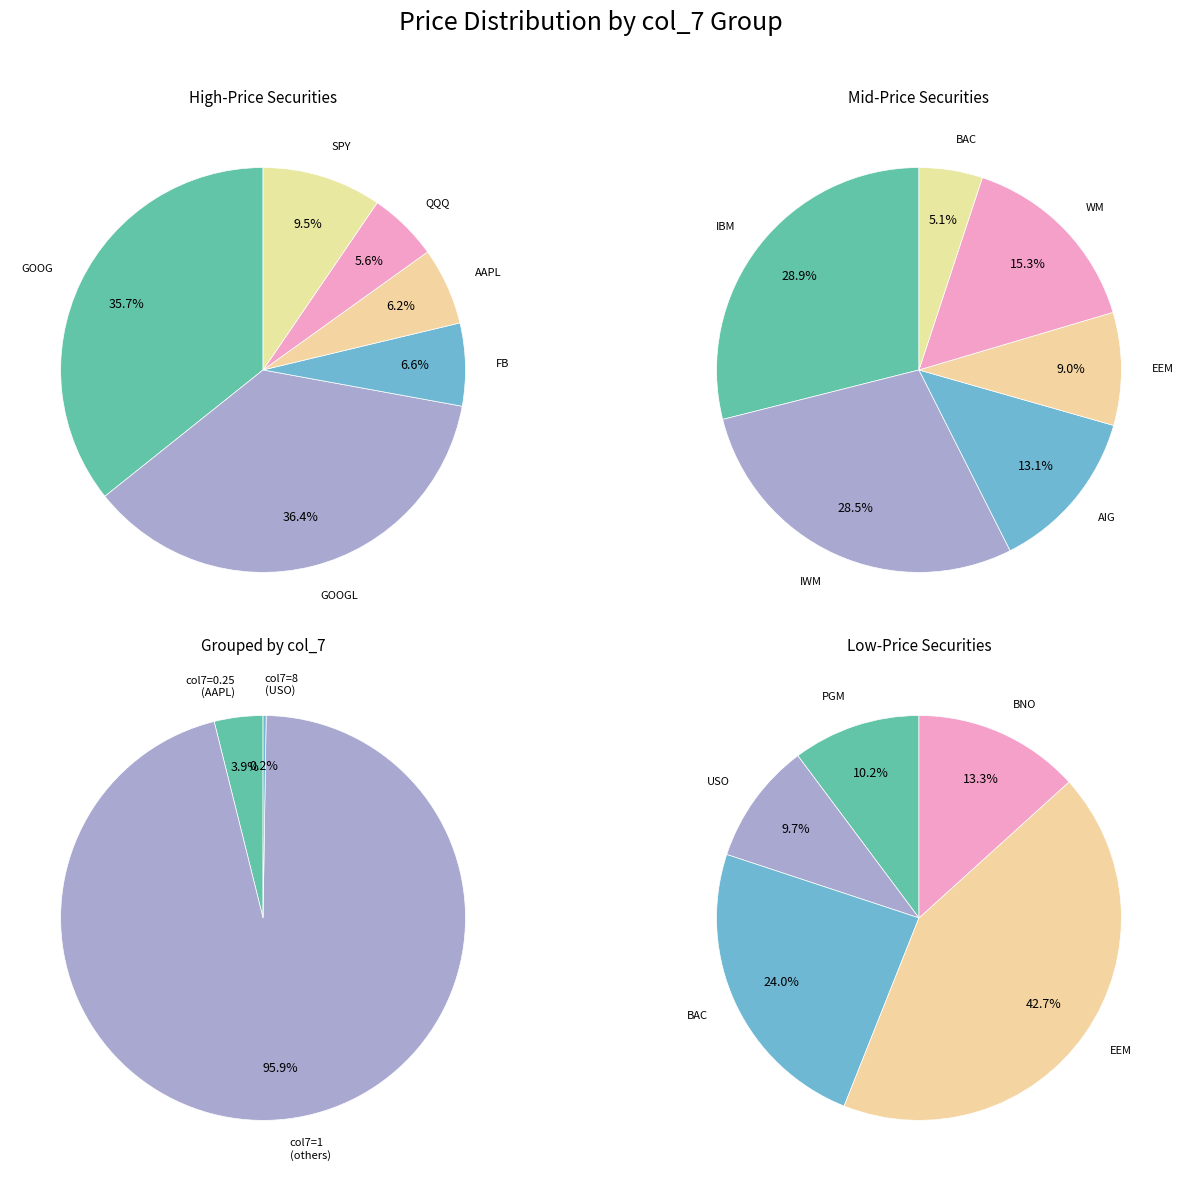

Rank the categories by value from lowest to highest.

USO, PGM, BNO, BAC, EEM, AIG, WM, IWM, IBM, QQQ, AAPL, FB, SPY, GOOG, GOOGL